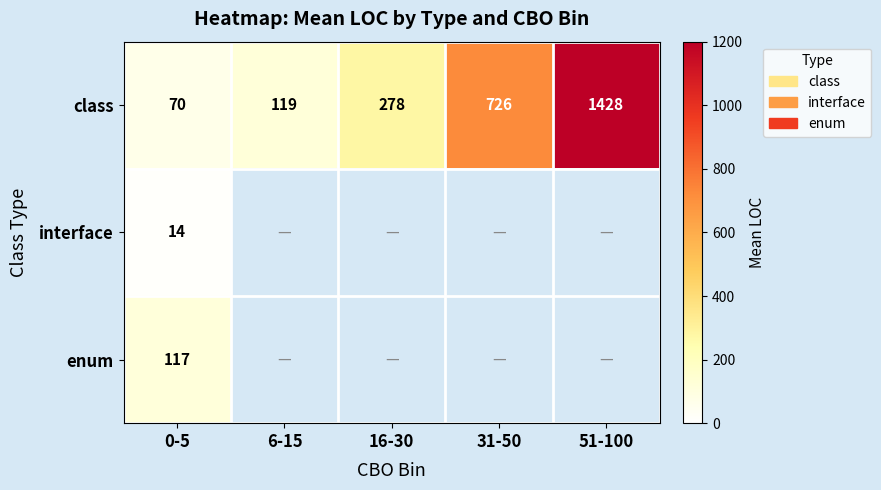

Rank the series at 0-5 from highest to lowest value.

enum, class, interface